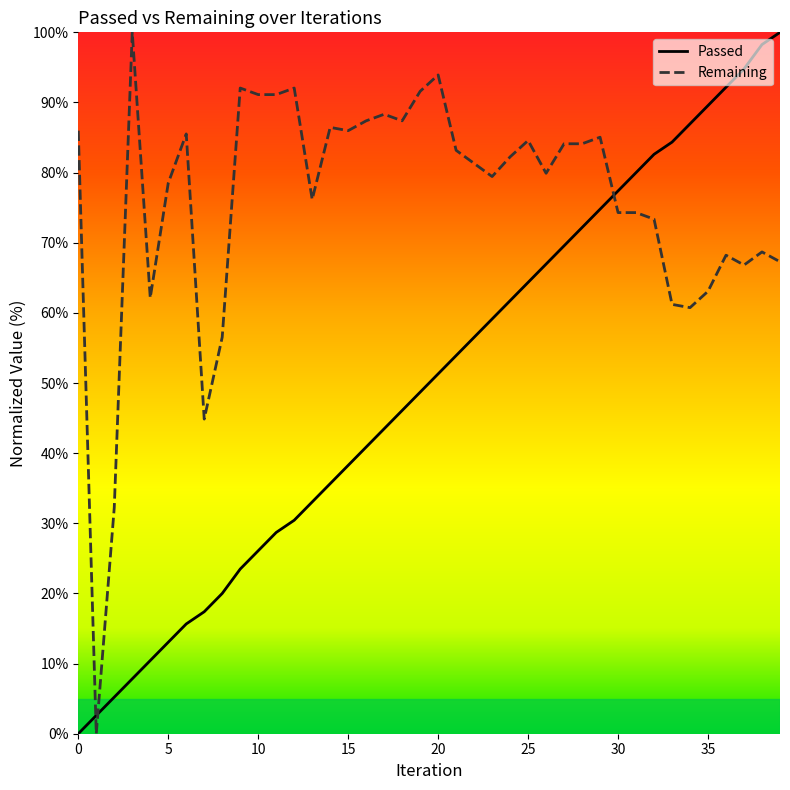

List the series in order of their overall mean, highest first.

Remaining, Passed